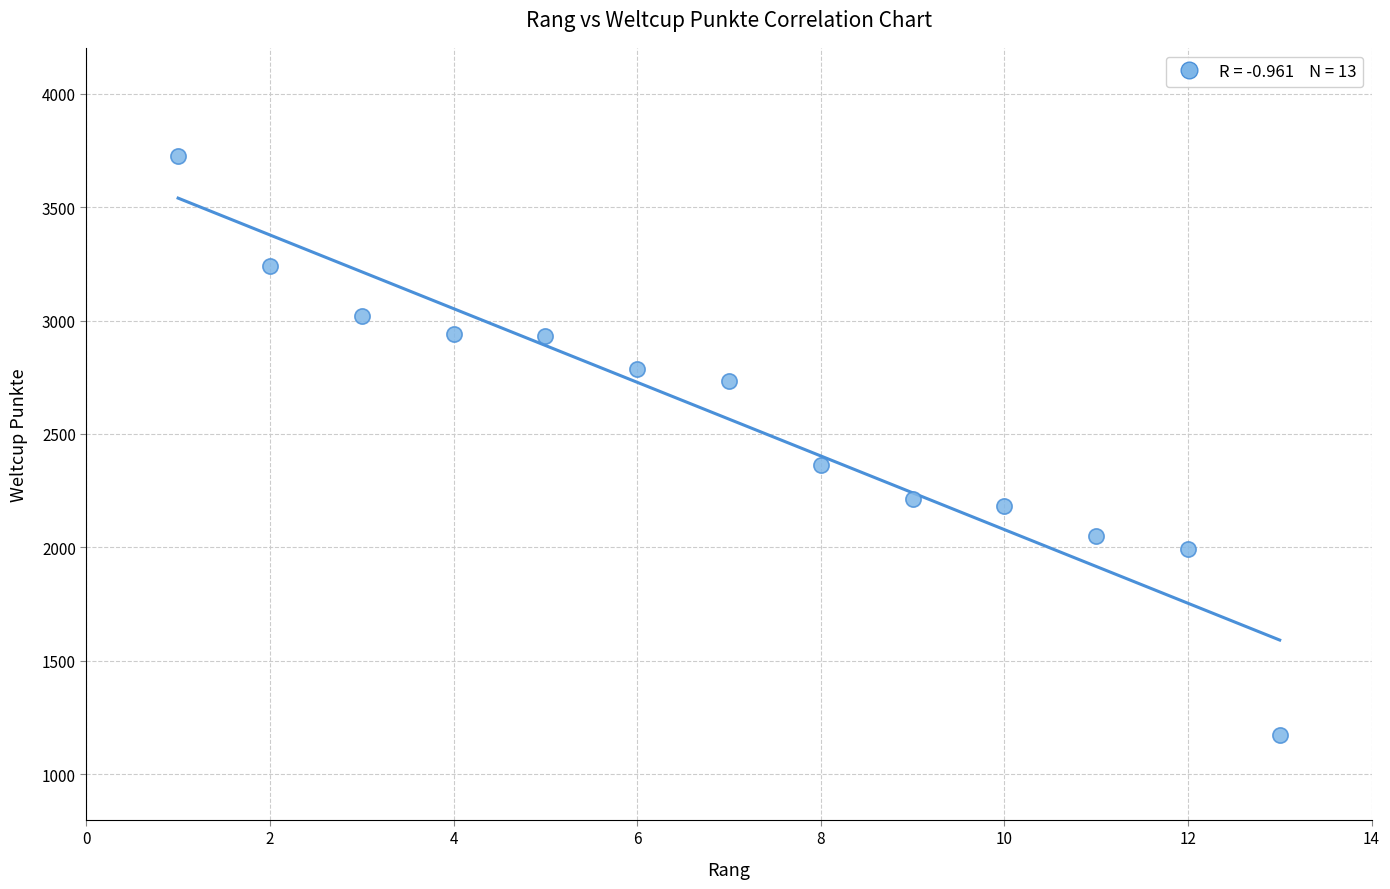

What Y value in the scatter plot is closest to 2448?

2365